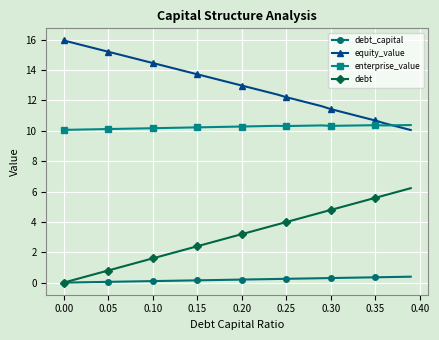

What is the sum of all equity_value values?

521.2